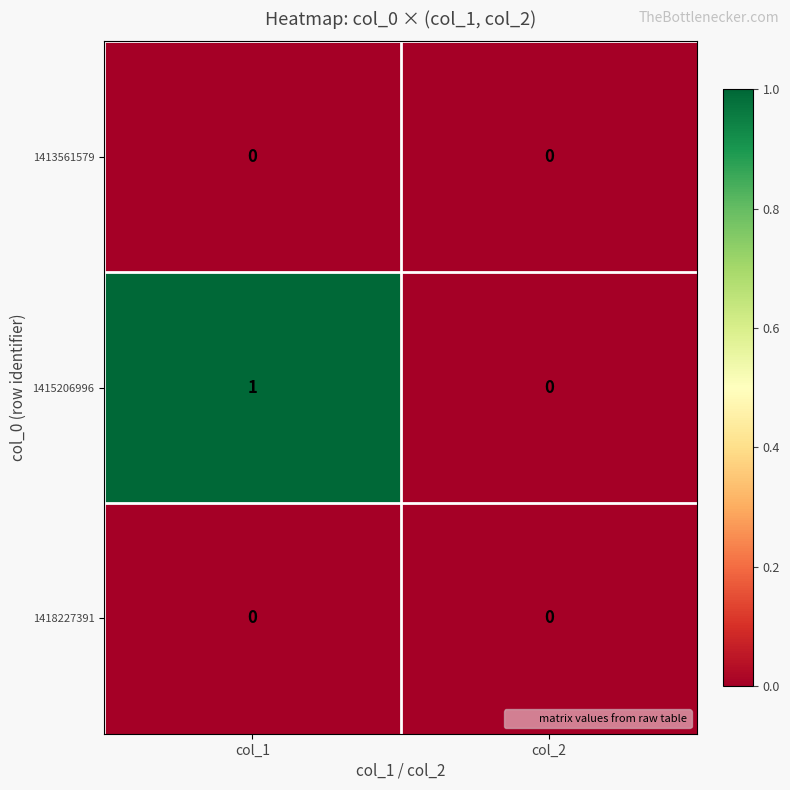

At which category is the sum across all series the highest?

col_1